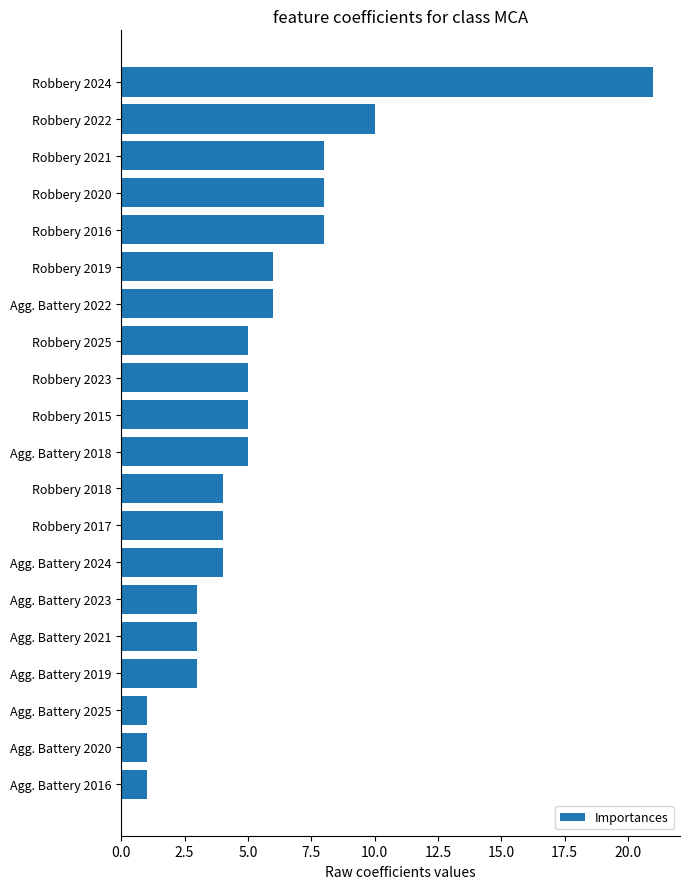

How many categories are shown in the chart?

20